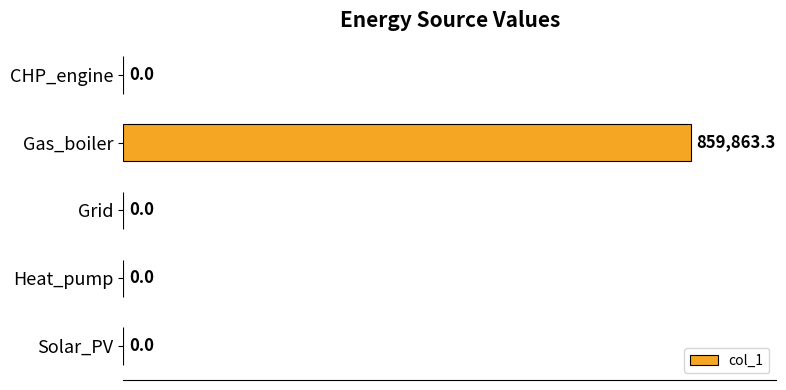

Which has a higher value, Gas_boiler or Solar_PV?

Gas_boiler